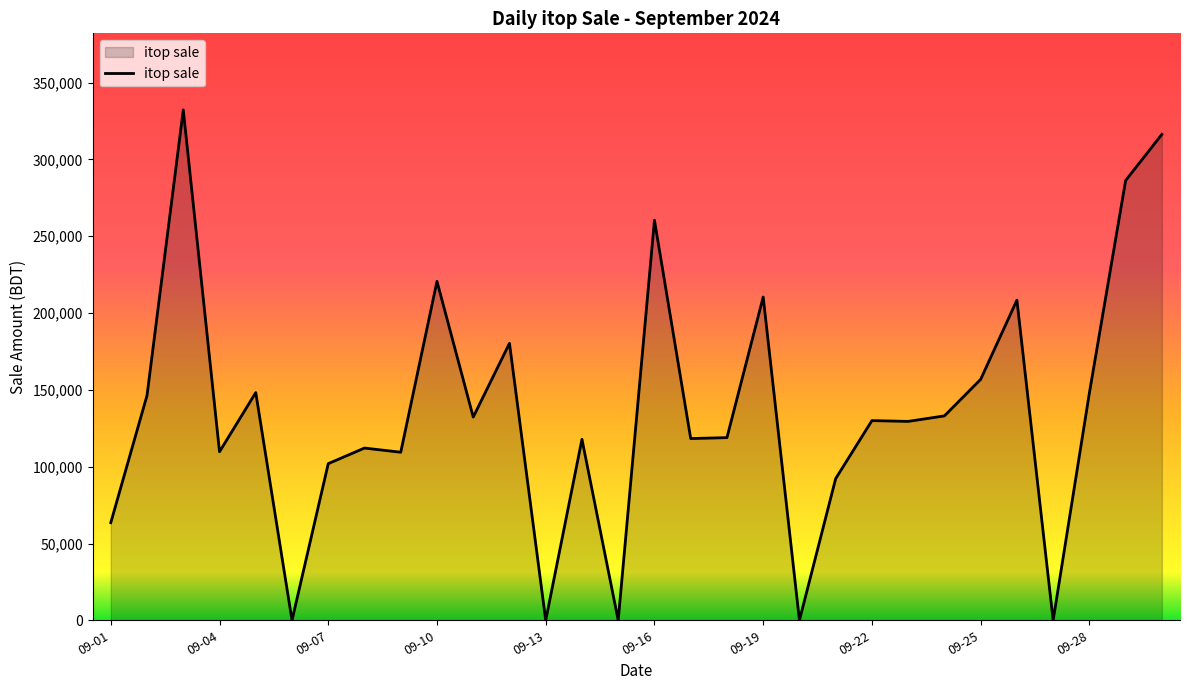

What is the maximum value shown in the chart?

332271